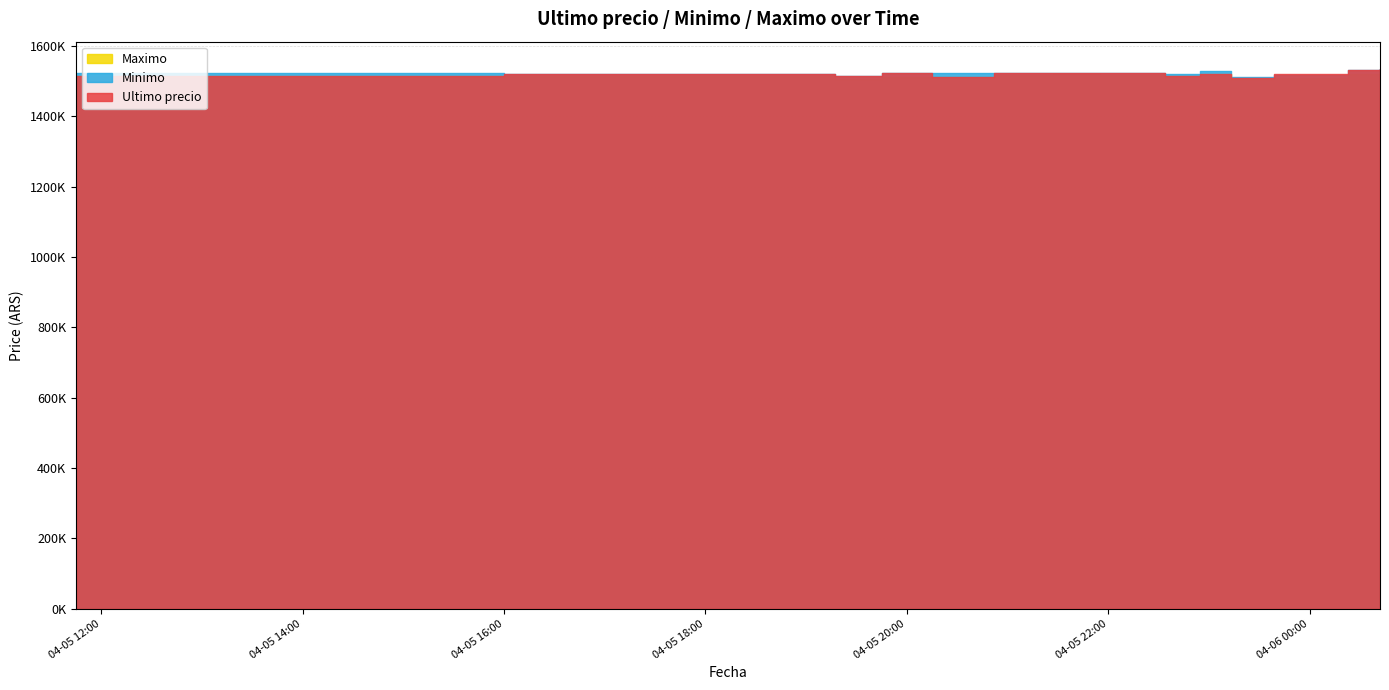

Is the value of Ultimo precio at 2021-04-05 21:27 greater than the value of Minimo at 2021-04-05 19:45?

Yes